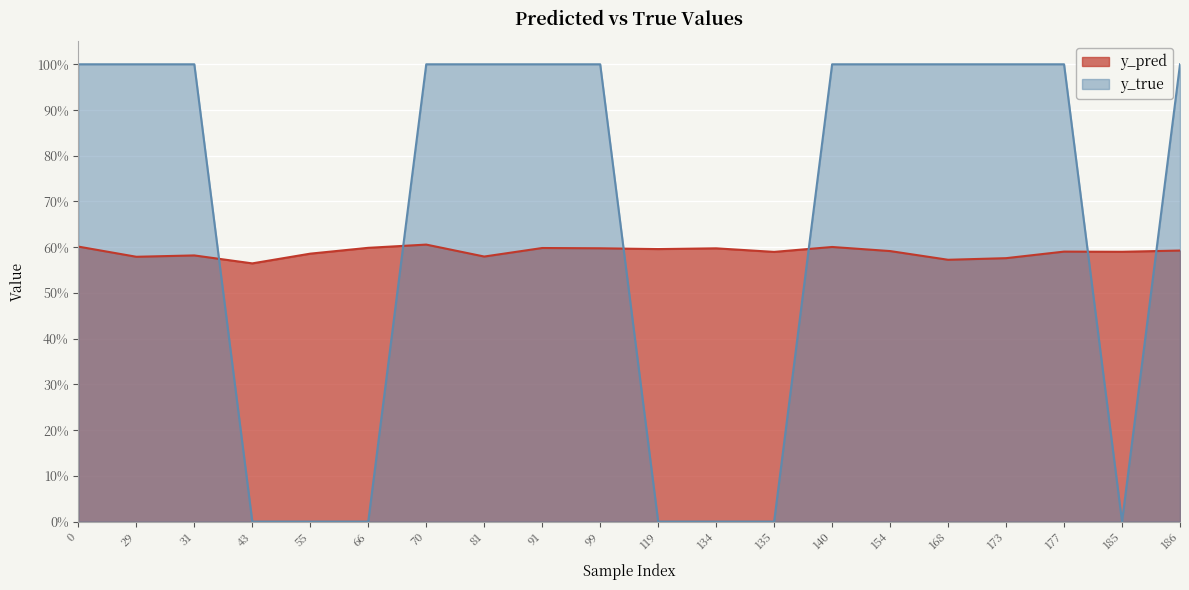

List the series in order of their peak value, highest first.

y_true, y_pred